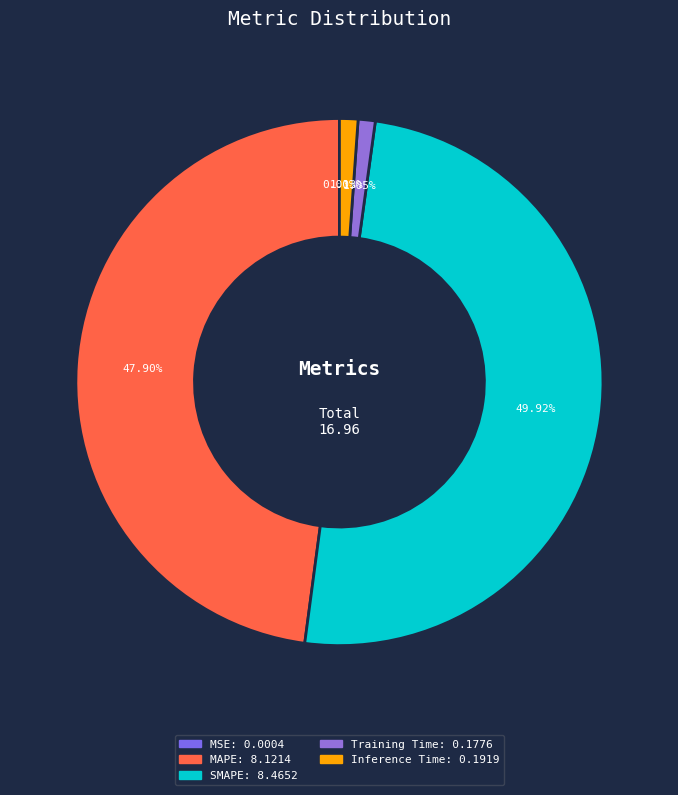

To the nearest percent, what portion does Inference Time represent?

1%